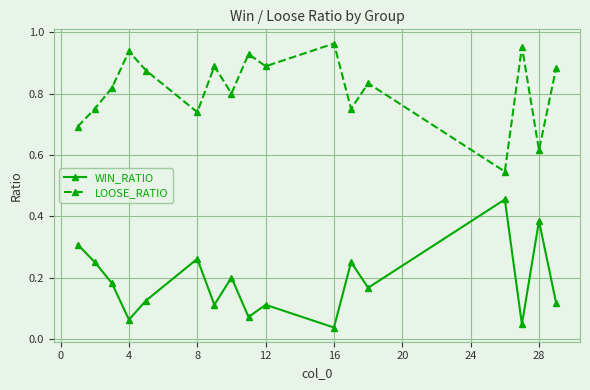

Rank the series by their average value, from lowest to highest.

WIN_RATIO, LOOSE_RATIO